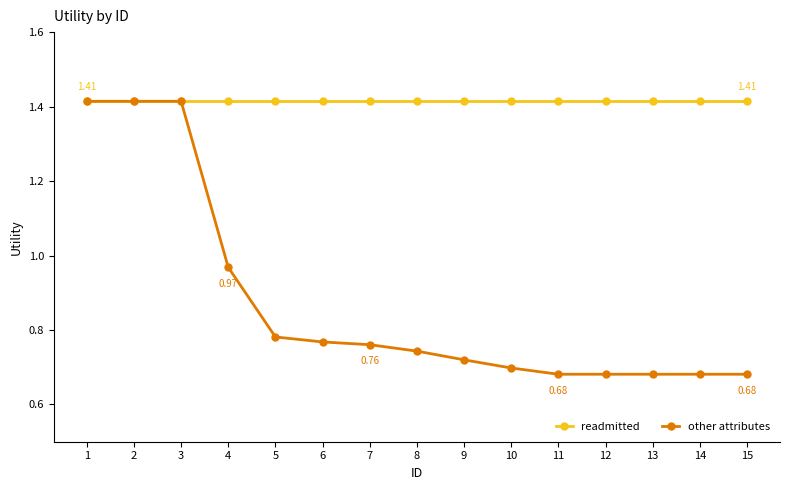

Which series has the largest total across all categories?

readmitted